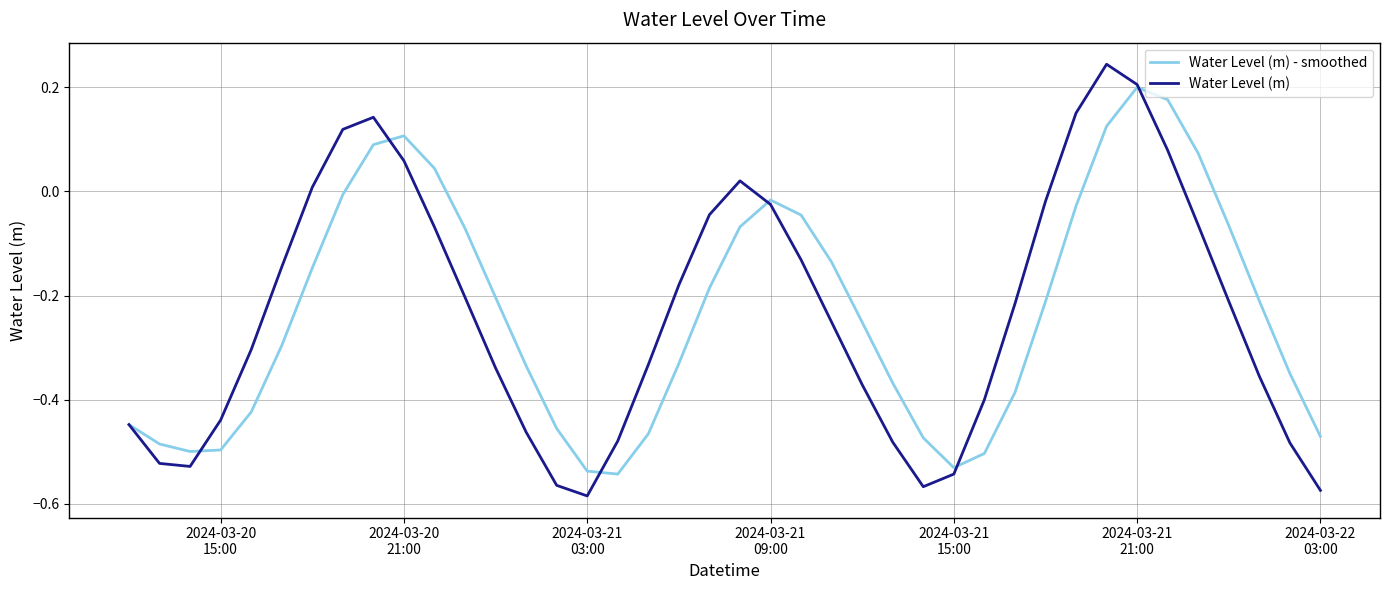

Which series has the widest spread of values?

Water Level (m)